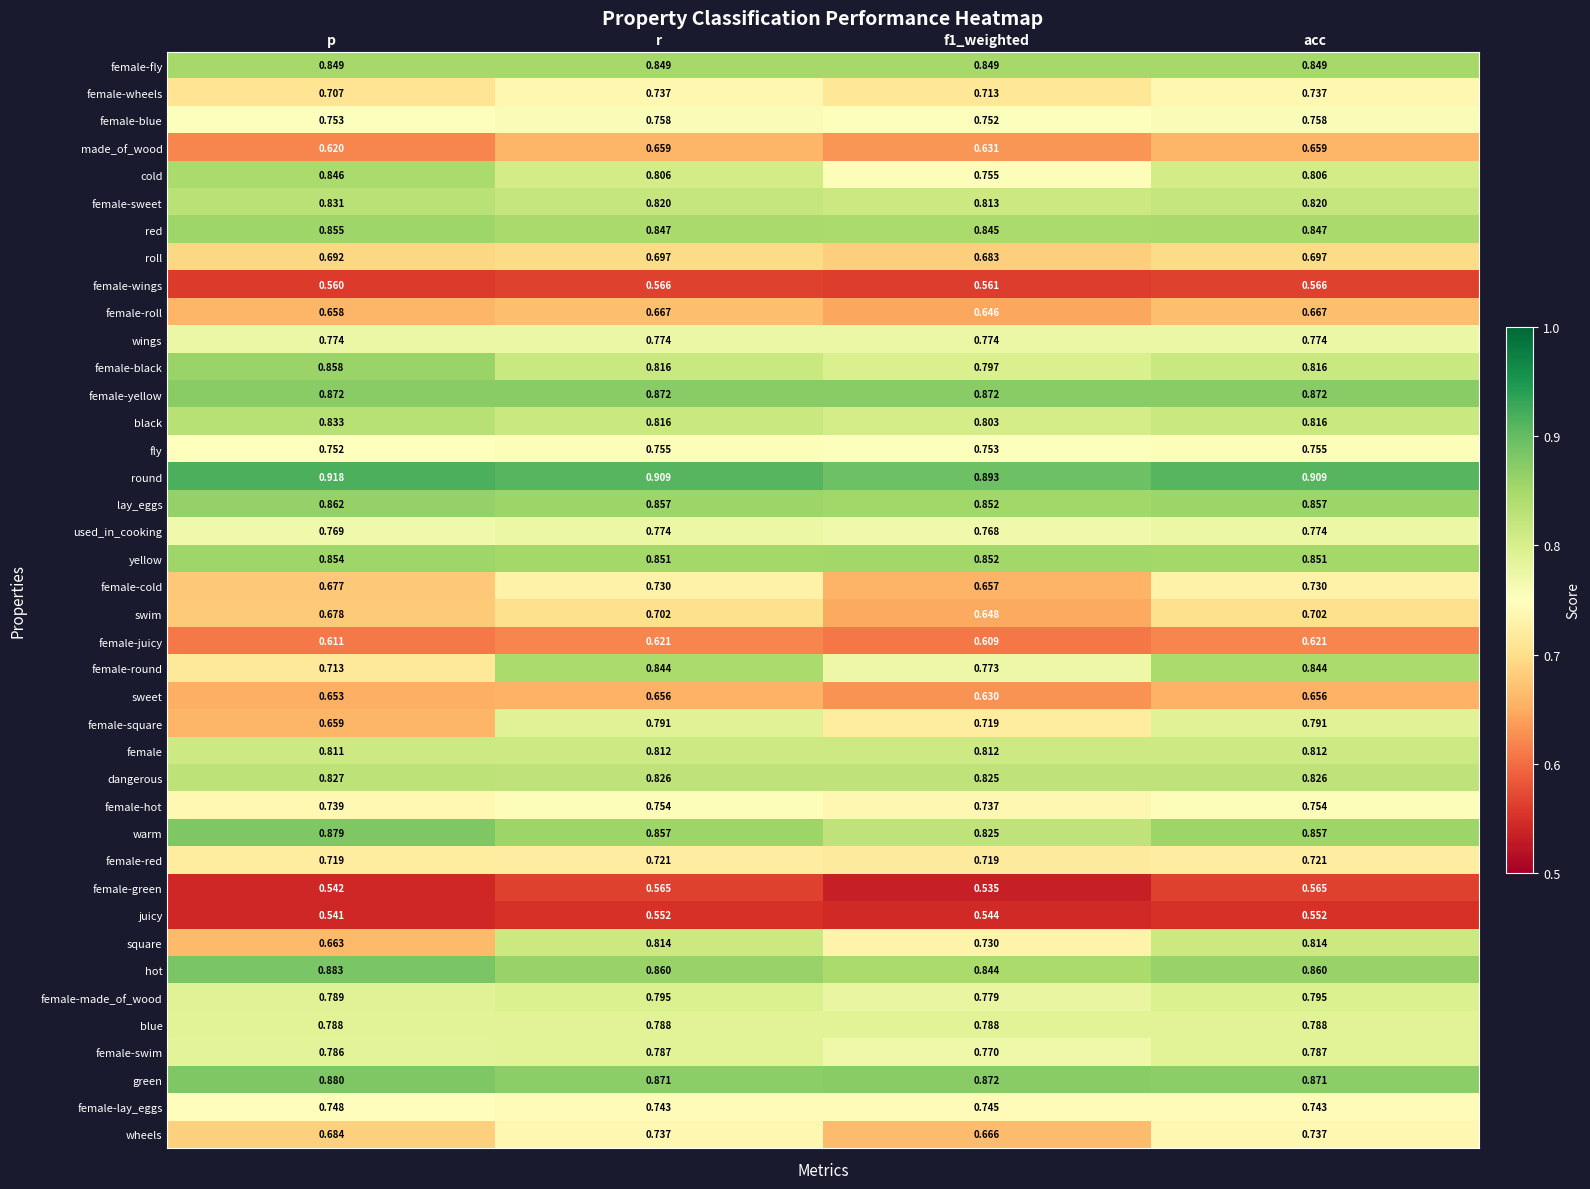

What is the total value across all series at f1_weighted?

29.8